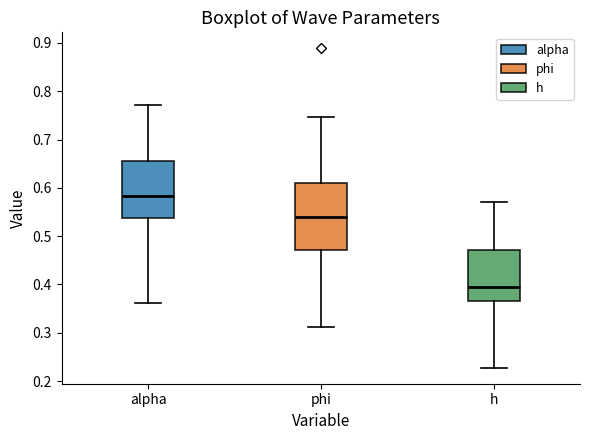

Reading left to right, transcribe this box plot: for each box, give where its median line is, the range the box spans, and where its two whiskers end, as read against the y-axis. The values are not printed on the chart, so give them approximately, as read against the axis.

alpha: median 0.58, box 0.54 to 0.66, whiskers 0.36 to 0.77
phi: median 0.54, box 0.47 to 0.61, whiskers 0.31 to 0.75
h: median 0.40, box 0.36 to 0.47, whiskers 0.23 to 0.57